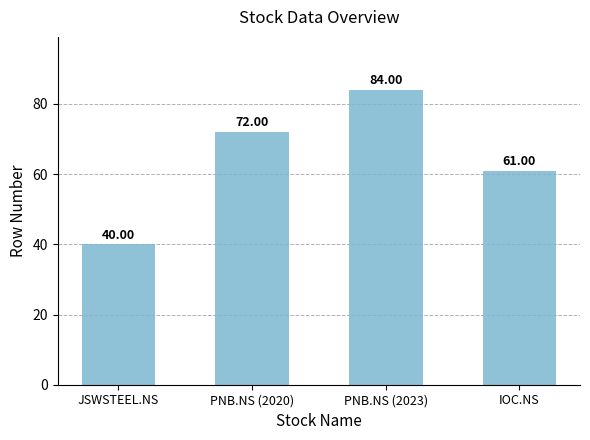

What value does the data have at PNB.NS (2023), to the nearest 10?

80